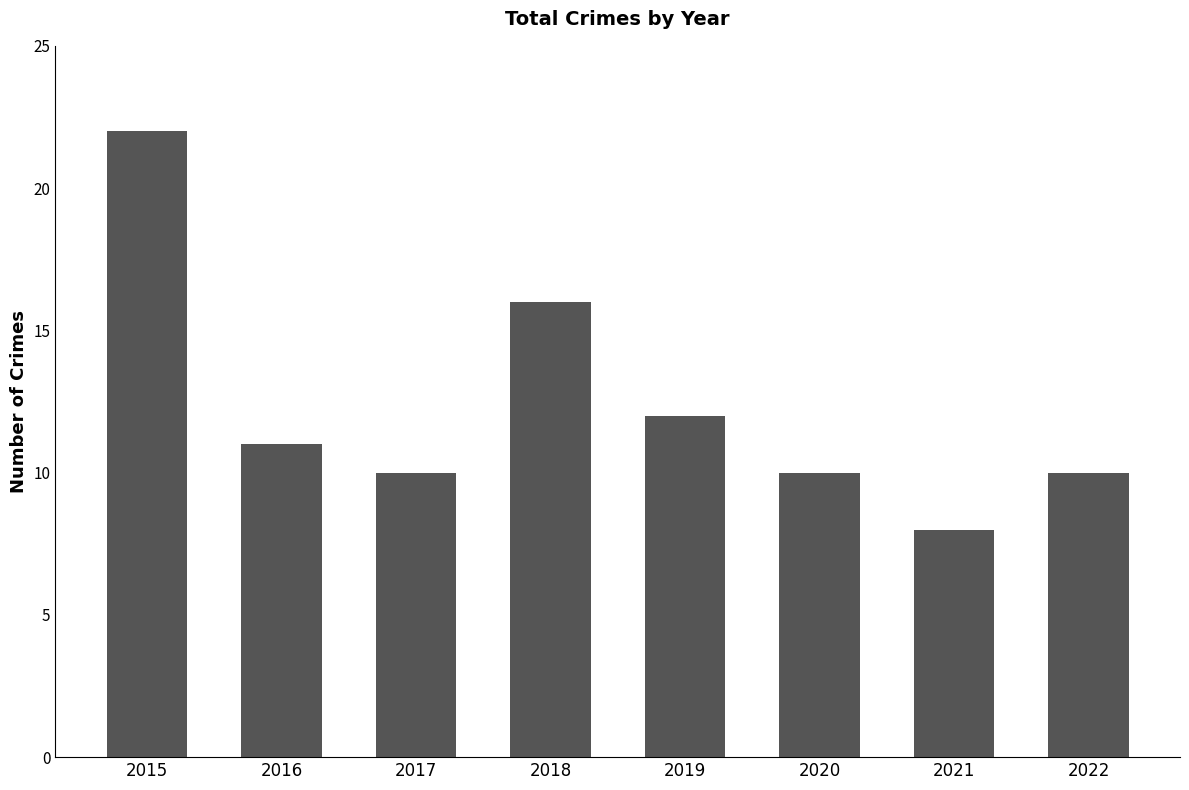

True or false: the data shows 10 at 2022.

True